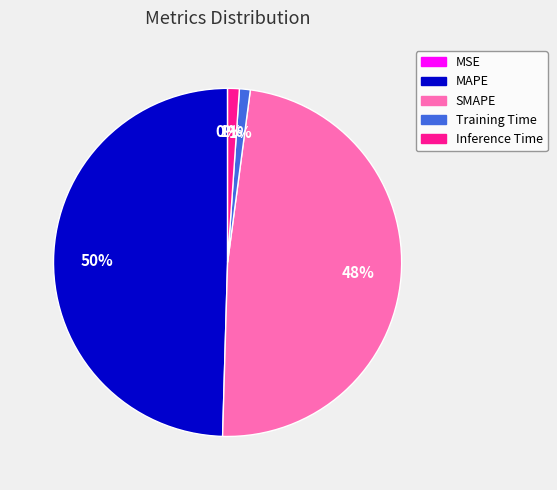

Is it true that Training Time is 1% of the pie?

True